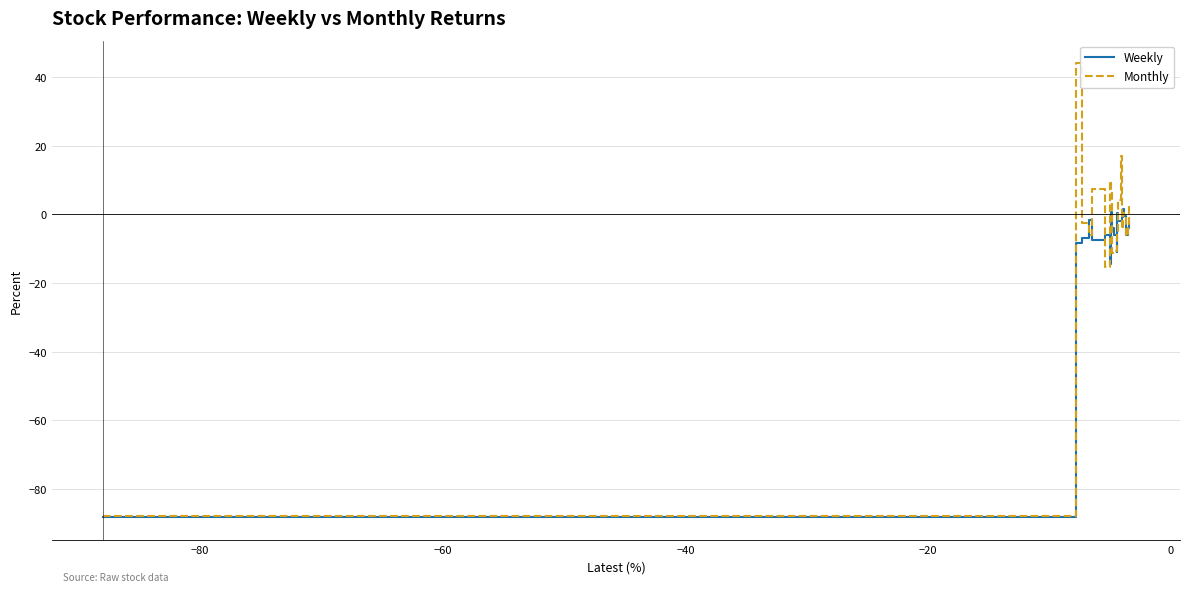

List the series in order of their peak value, highest first.

Monthly, Weekly